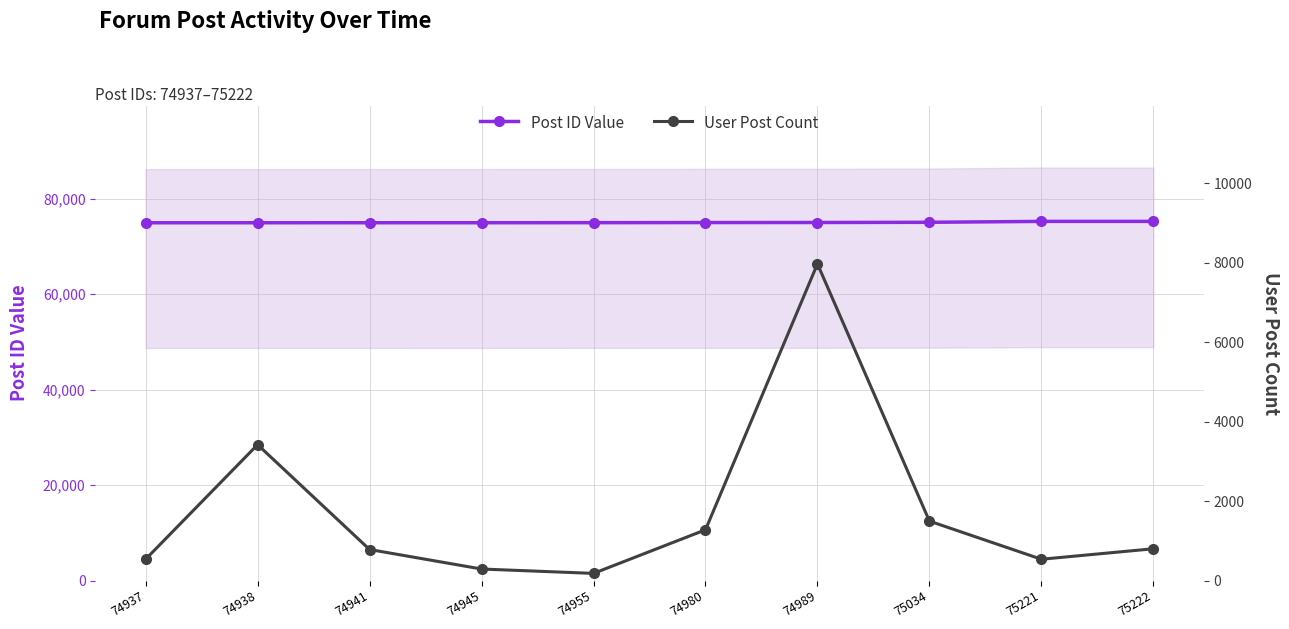

List the series in order of their peak value, lowest first.

User Post Count, Post ID Value